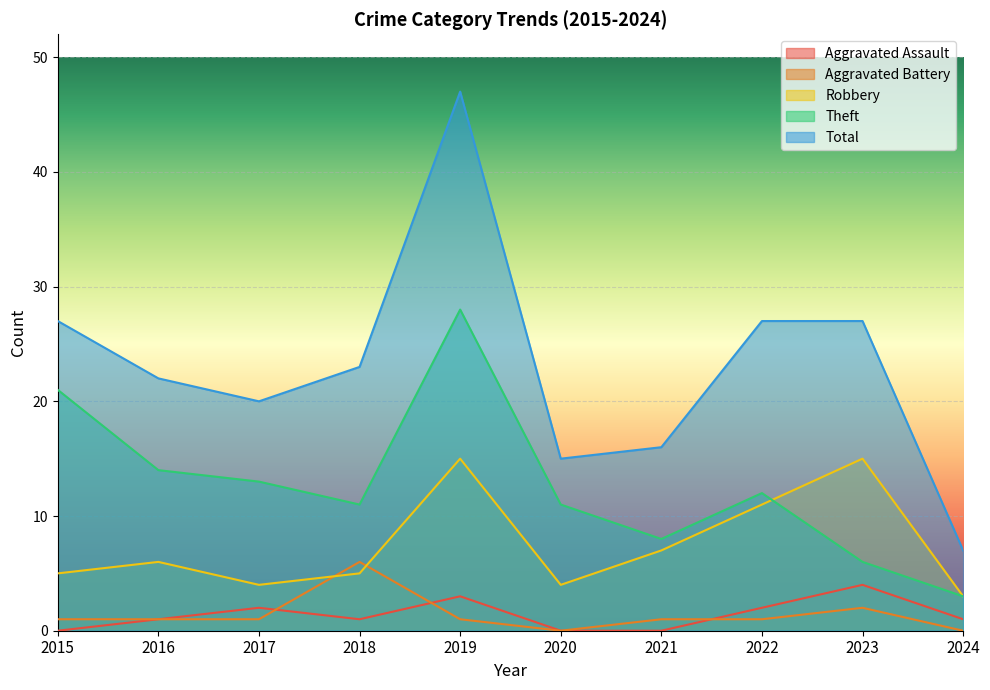

Which series has the widest spread of values?

Total